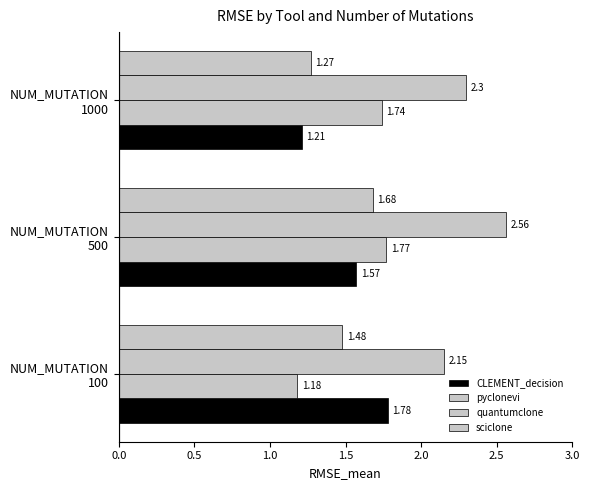

Which series has the largest total across all categories?

quantumclone